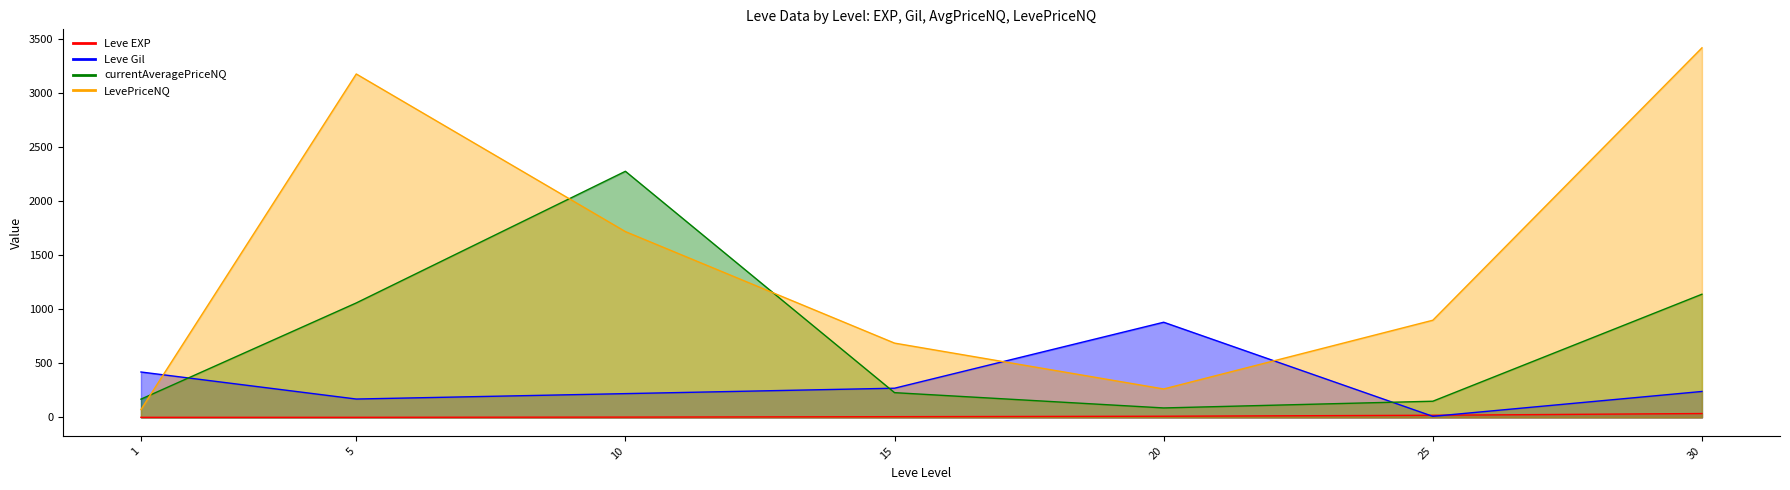

Reading left to right, extract all data points from this chart.

Leve EXP: 1.0	1.0	3.0	7.0	11.0	20.0	36.0
Leve Gil: 420.0	170.0	220.0	270.0	880.0	10.0	240.0
currentAveragePriceNQ: 168.9	1058.4	2275.6	229.0	87.7	149.8	1139.0
LevePriceNQ: 72.8	3175.2	1717.9	687.0	263.0	898.5	3417.0